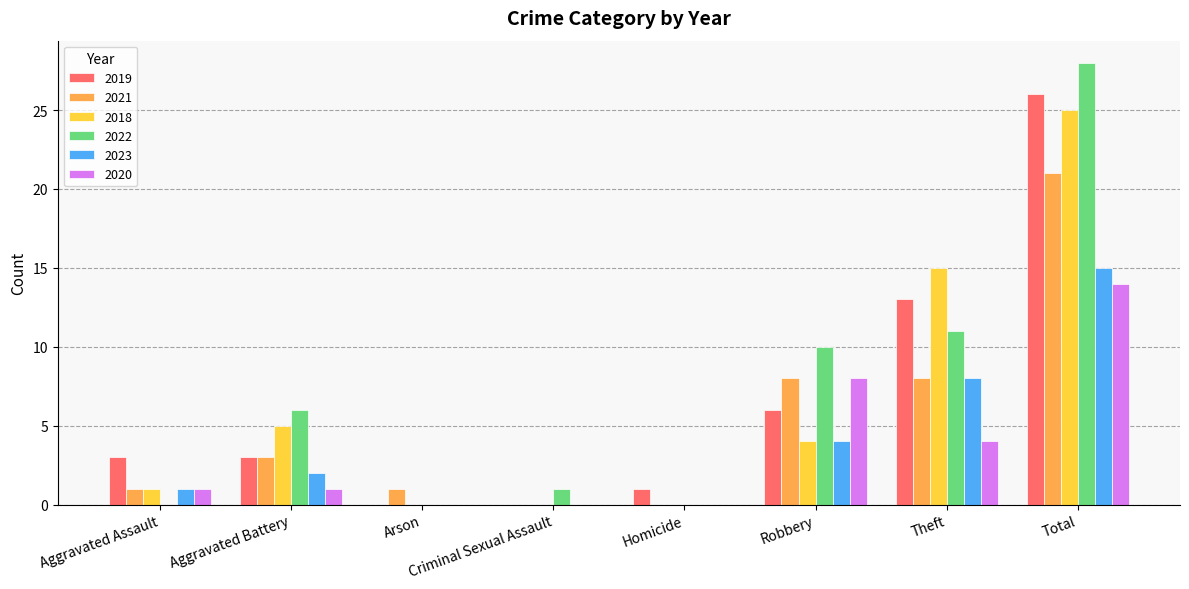

At which label is 2020 closest to 7?

Robbery